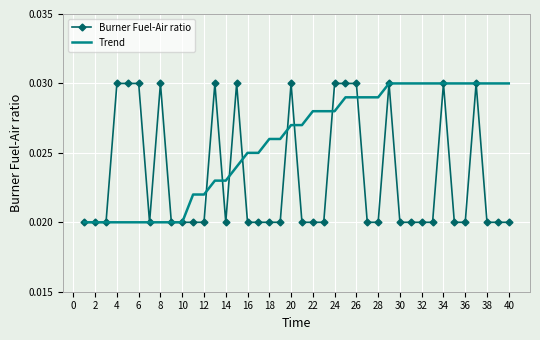

Which series has the largest total across all categories?

Trend